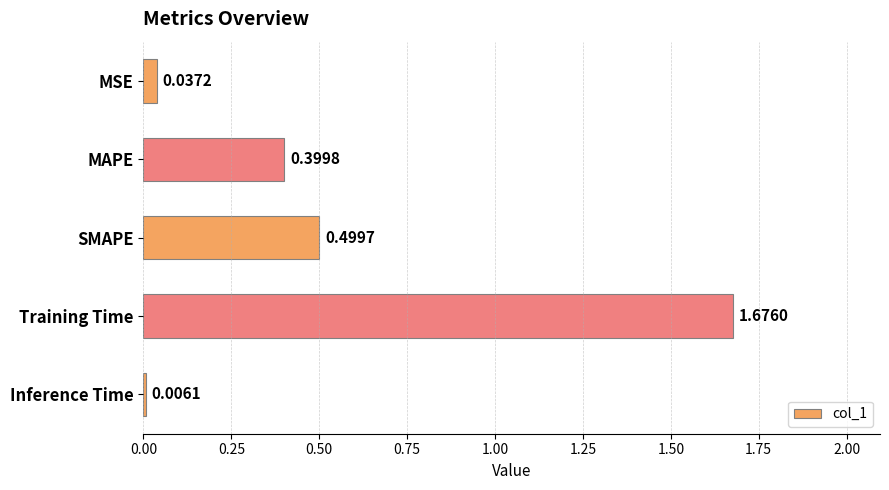

At which category does the chart reach its peak across all series?

Training Time